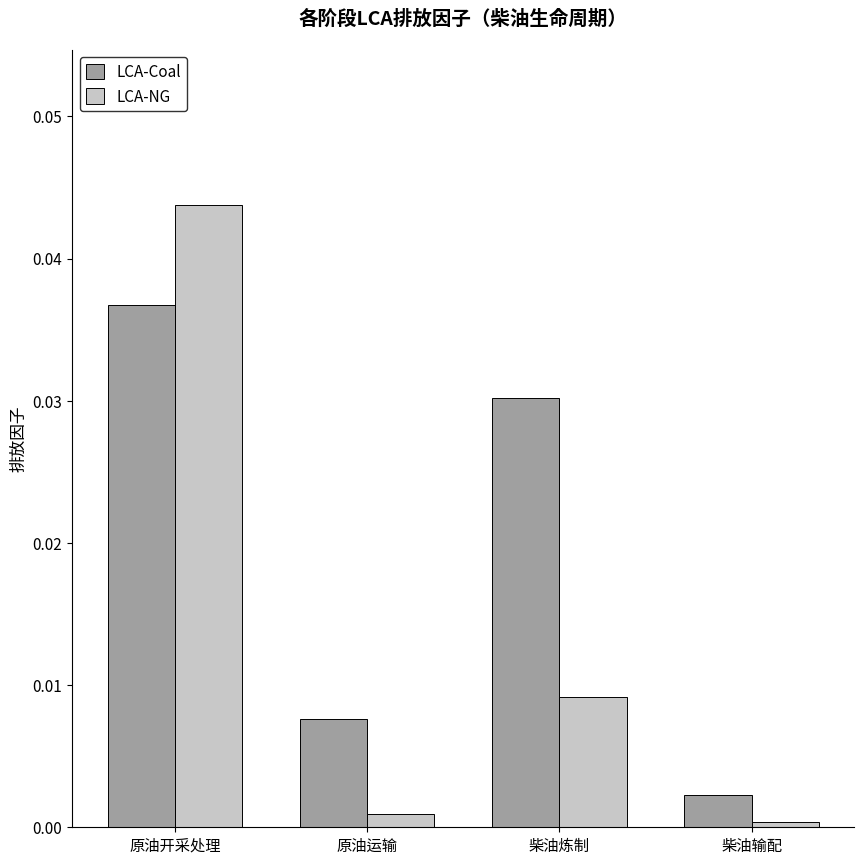

At which category does the chart reach its peak across all series?

原油开采处理